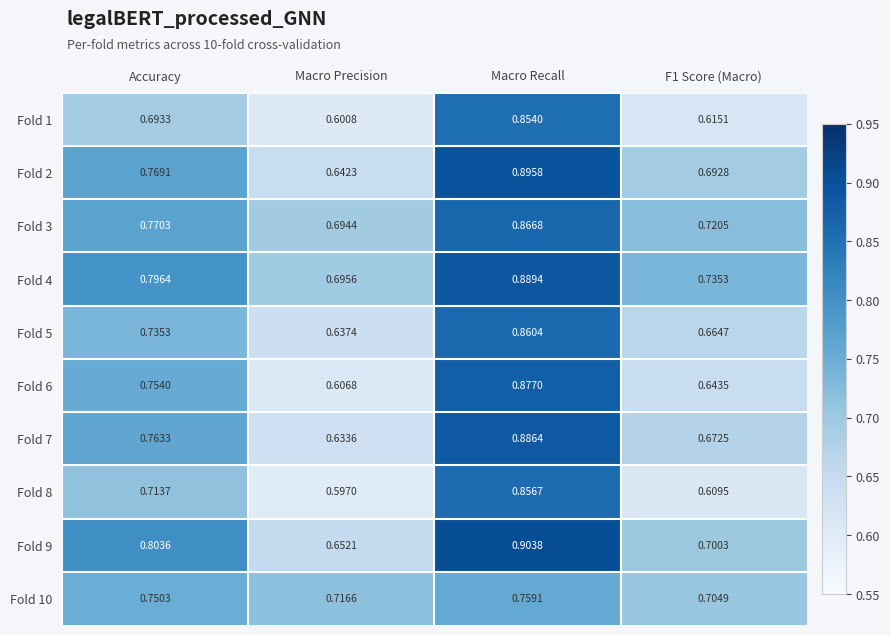

At how many categories does at least one series exceed 0?

4